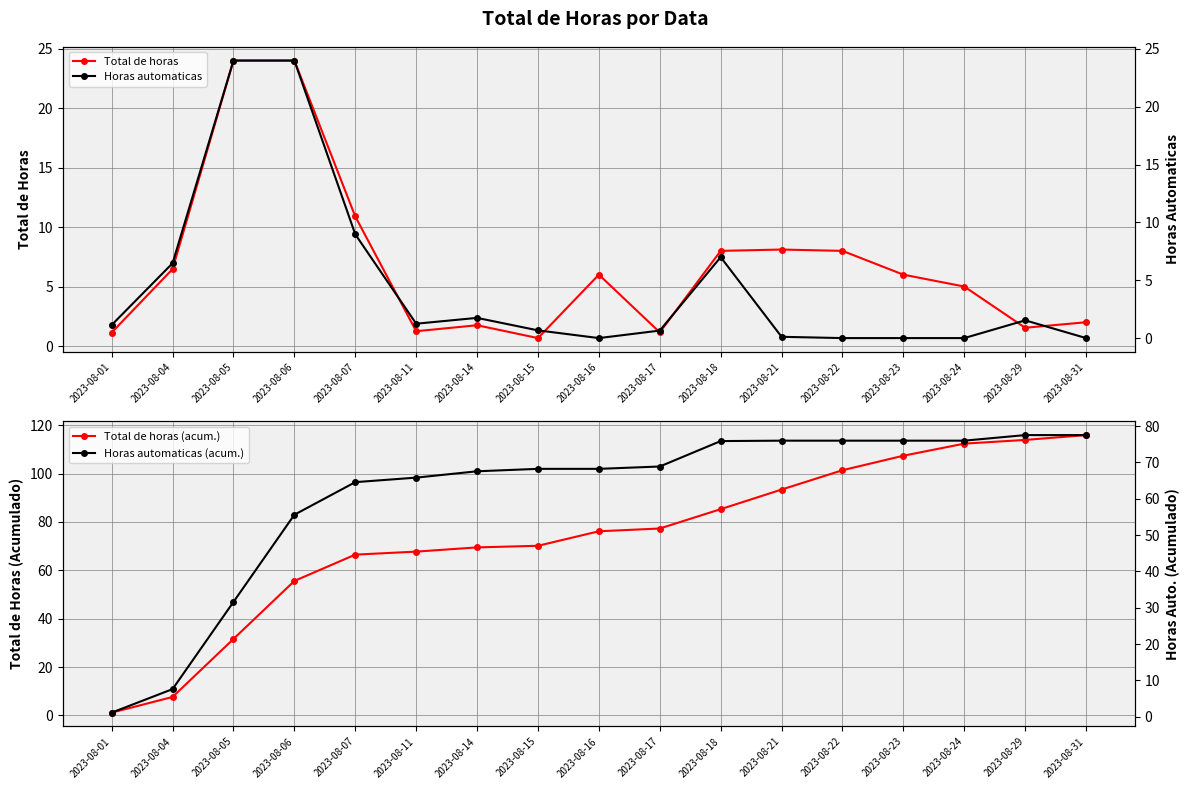

At how many categories does at least one series exceed 48?

14